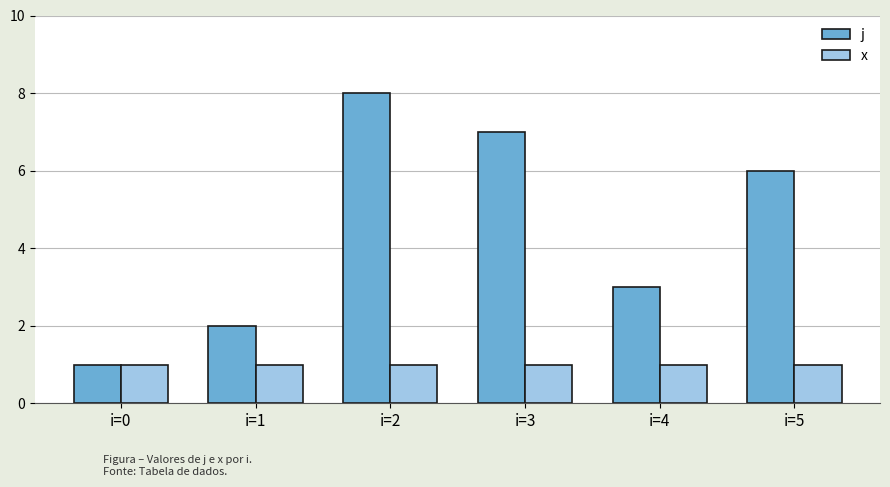

Is the value of j at i=1 greater than the value of x at i=0?

Yes